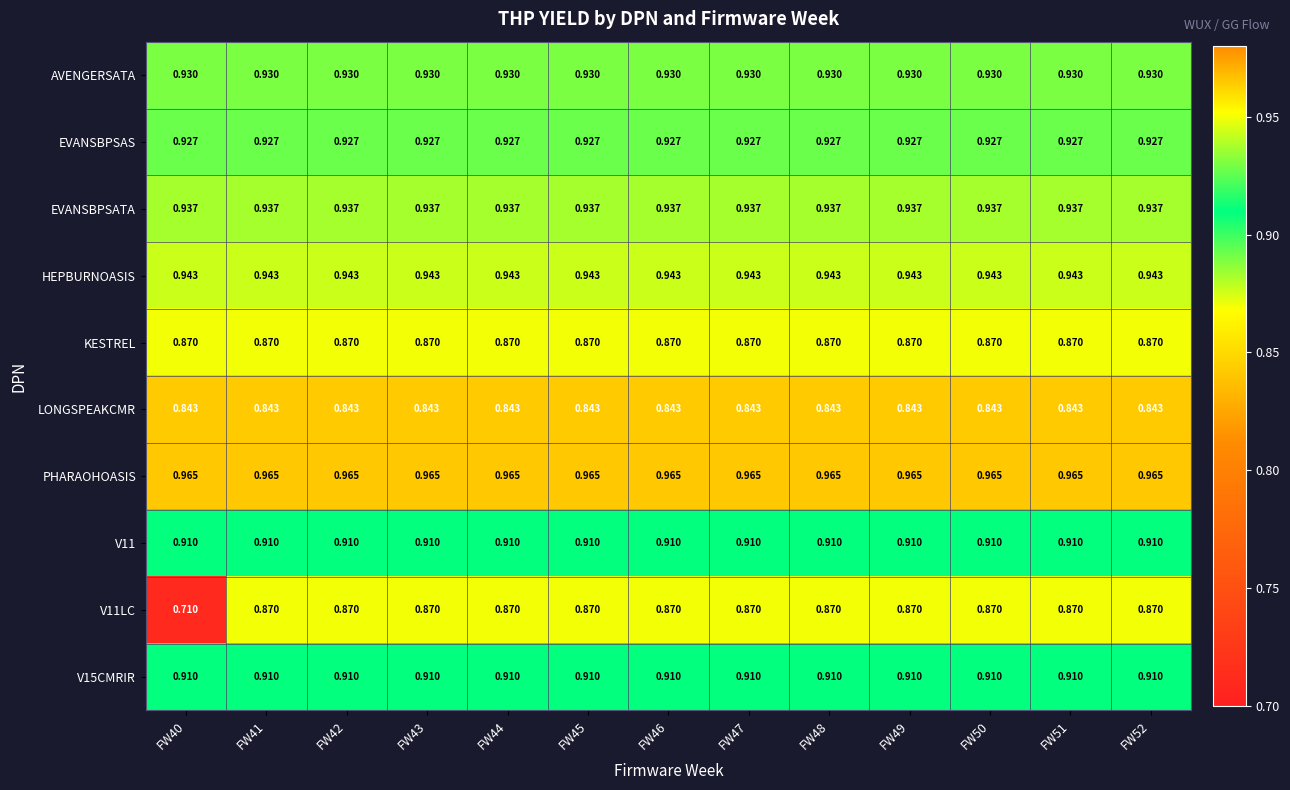

Is the value of V11 at FW43 greater than the value of PHARAOHOASIS at FW51?

No